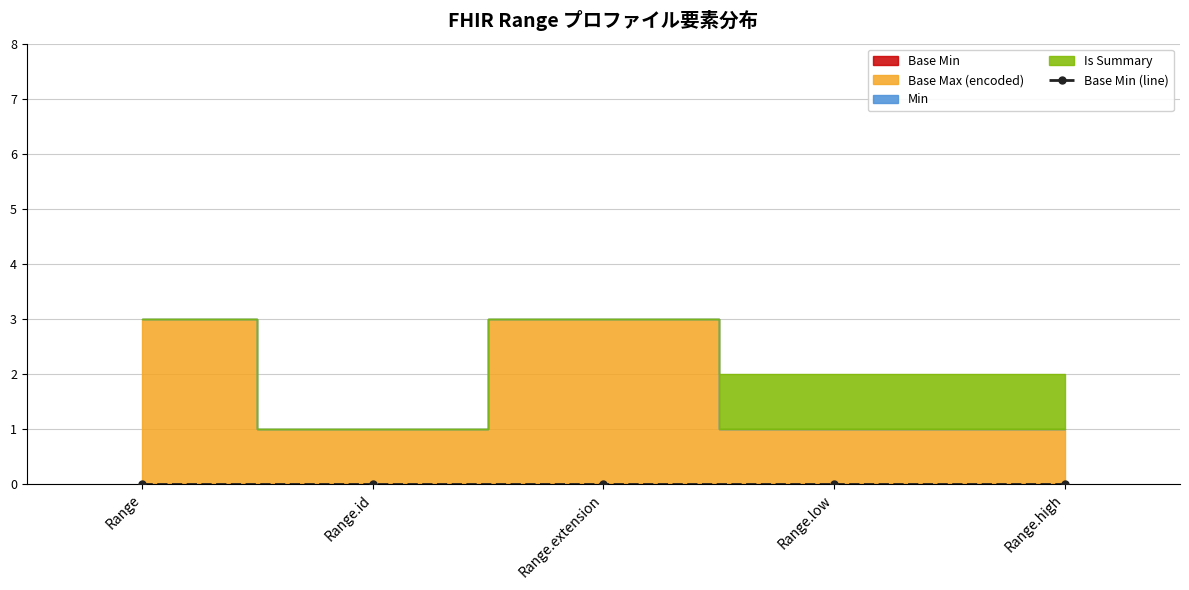

Between Range.high and Range.id, which is larger?

Range.high